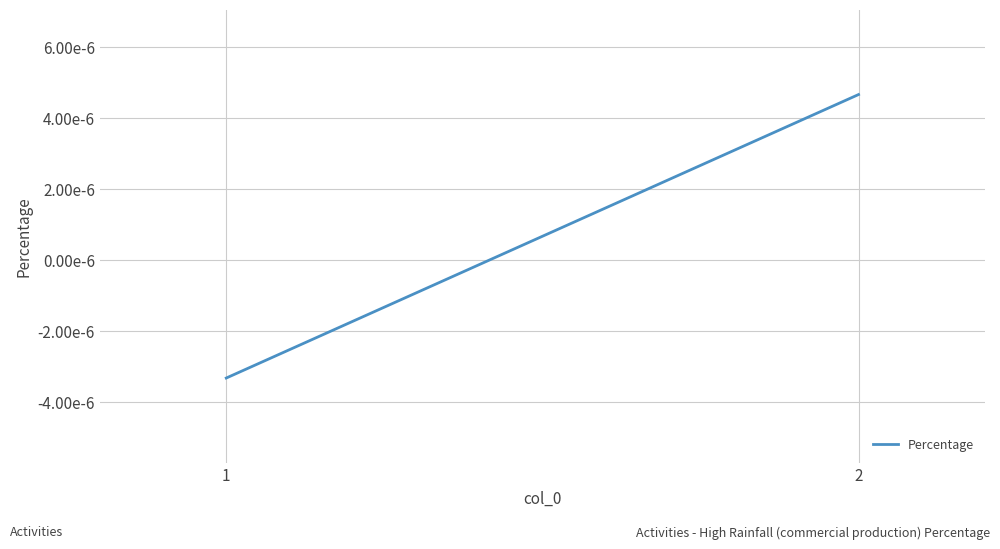

List the labels in order of value, largest first.

2, 1